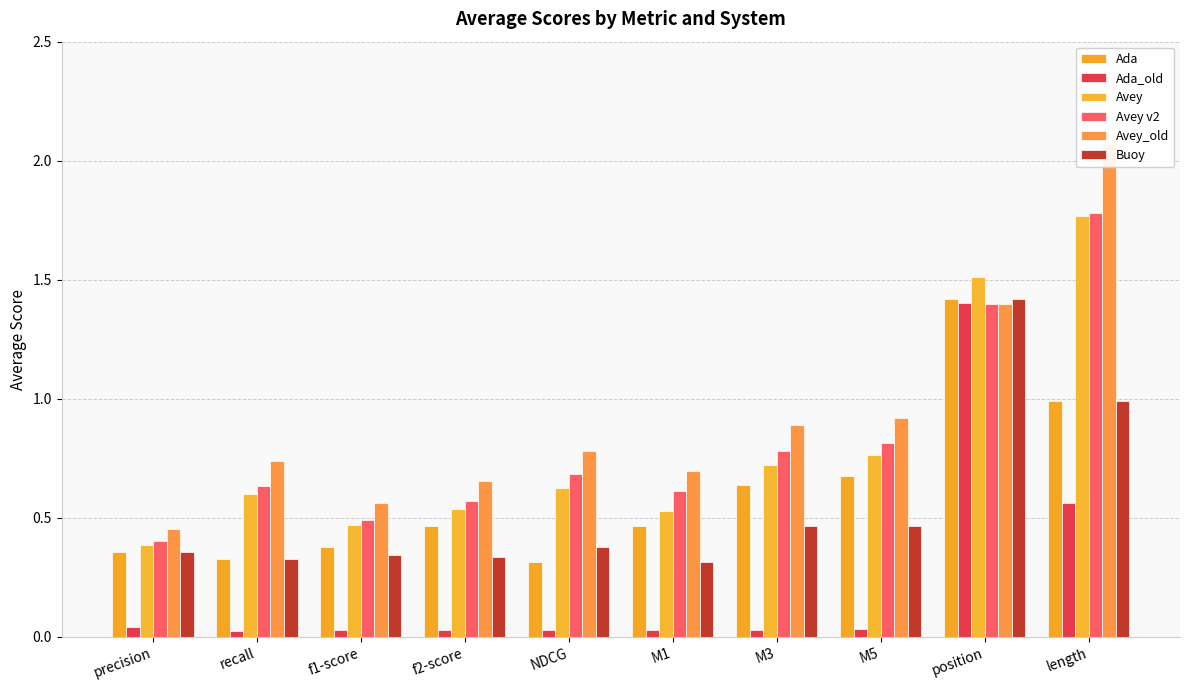

At f2-score, list the series in order from largest to smallest.

Avey_old, Avey v2, Avey, Ada, Buoy, Ada_old